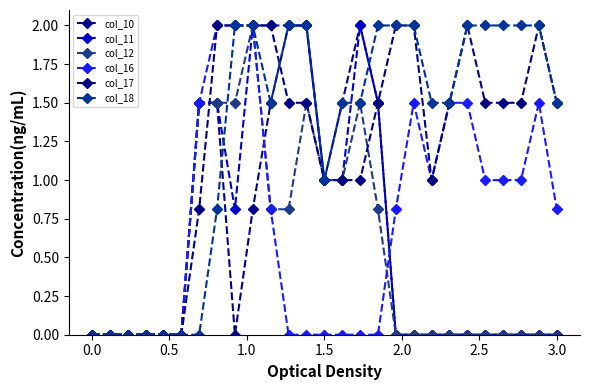

What is the sum of all col_16 values?

19.9